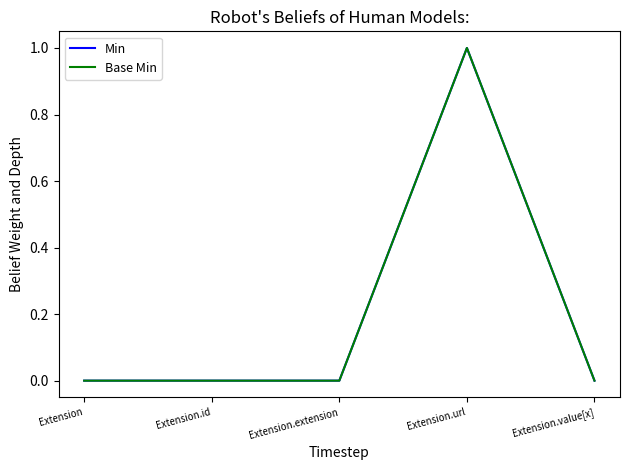

Reading left to right, list all the values displayed in this chart.

Min: 0	0	0	1	0
Base Min: 0	0	0	1	0